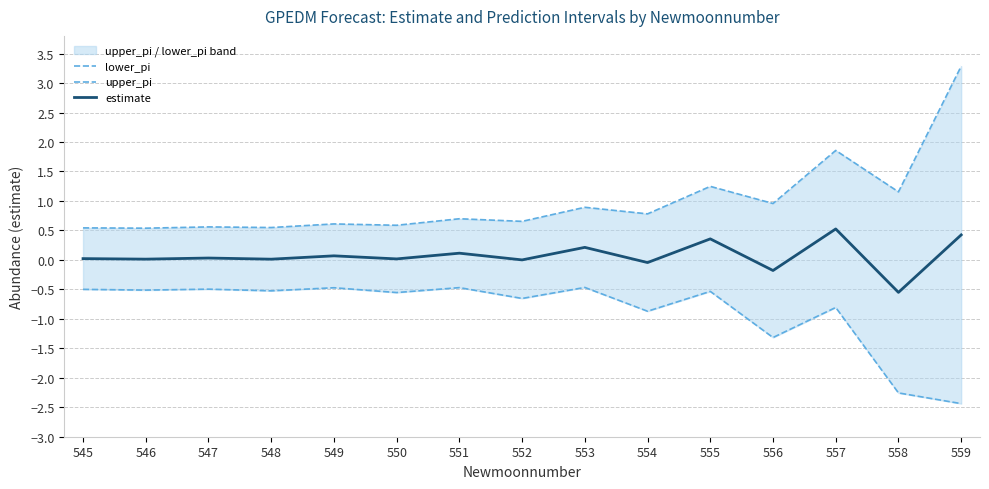

What is the minimum value shown in the chart?

-2.4